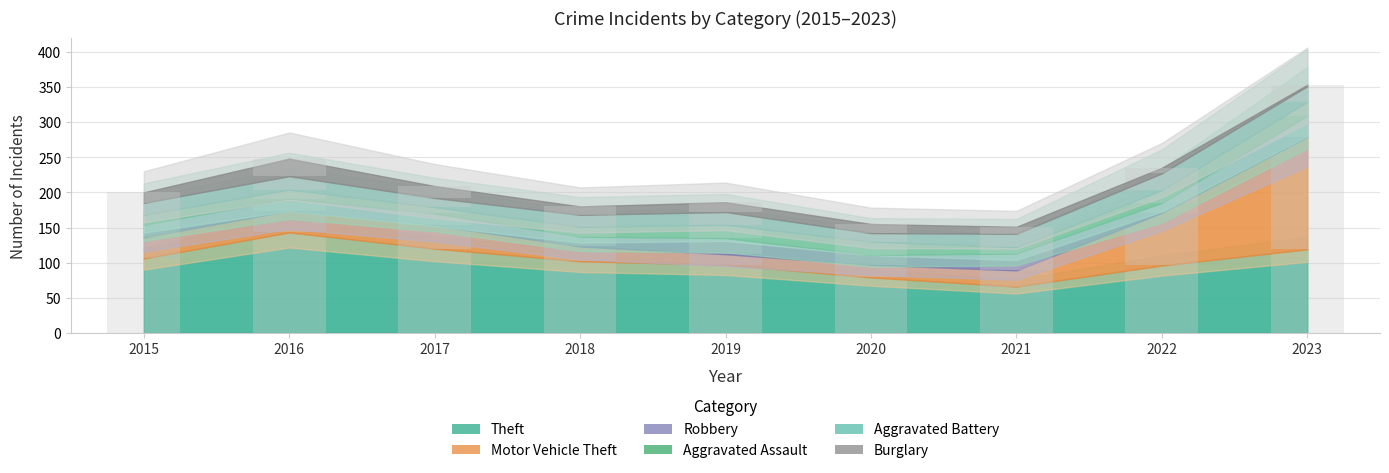

The Burglary series shows 17 at 2017. True or false?

True